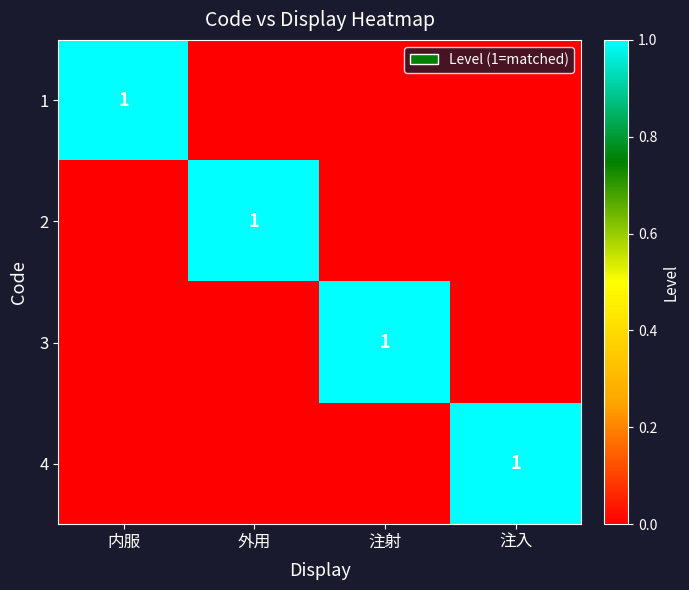

The value of 4 at 注入 is 2. True or false?

False